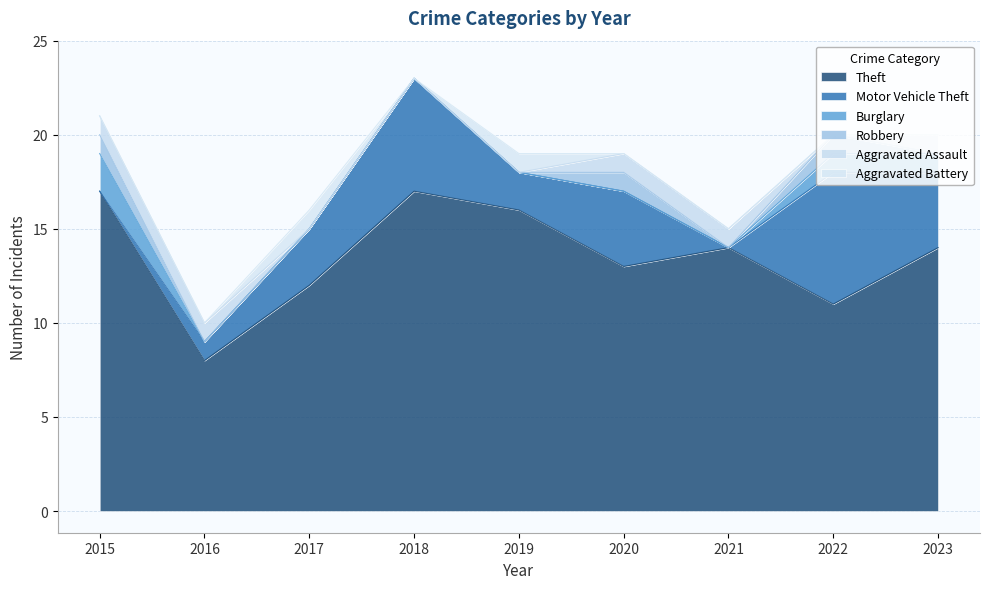

Reading right to left, what are all the values shown in this chart?

Theft: 2023=14	2022=11	2021=14	2020=13	2019=16	2018=17	2017=12	2016=8	2015=17
Motor Vehicle Theft: 2023=4	2022=7	2021=0	2020=4	2019=2	2018=6	2017=3	2016=1	2015=0
Burglary: 2023=1	2022=1	2021=0	2020=0	2019=0	2018=0	2017=0	2016=0	2015=2
Robbery: 2023=0	2022=1	2021=0	2020=1	2019=0	2018=0	2017=0	2016=0	2015=1
Aggravated Assault: 2023=0	2022=0	2021=1	2020=1	2019=0	2018=0	2017=0	2016=1	2015=1
Aggravated Battery: 2023=1	2022=0	2021=0	2020=0	2019=1	2018=0	2017=1	2016=0	2015=0